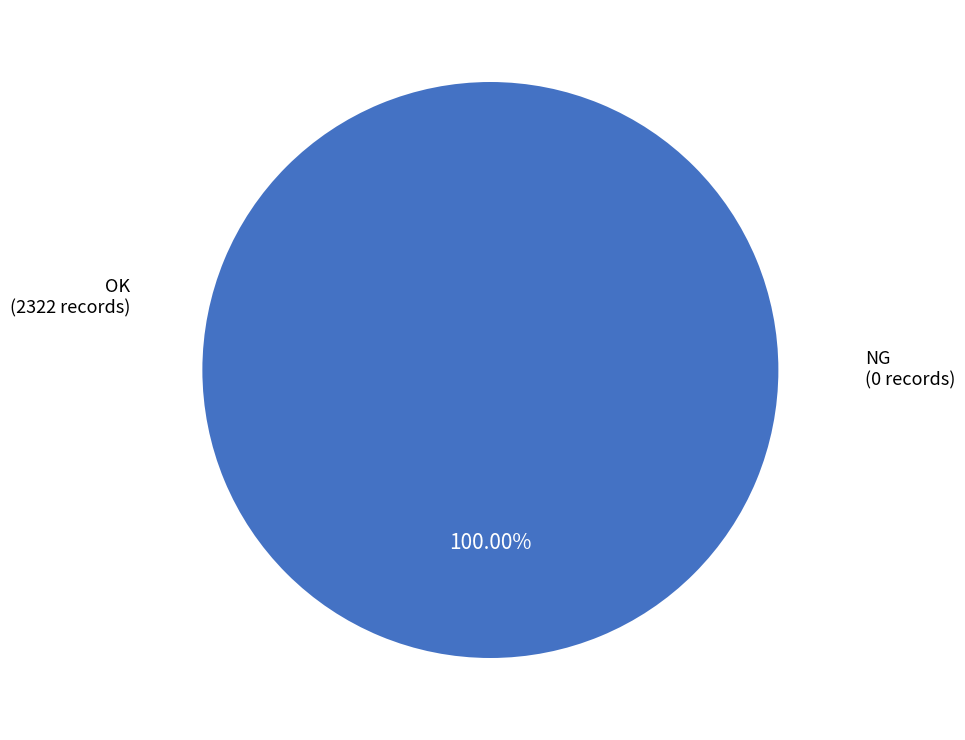

Is there a majority slice in this chart?

Yes